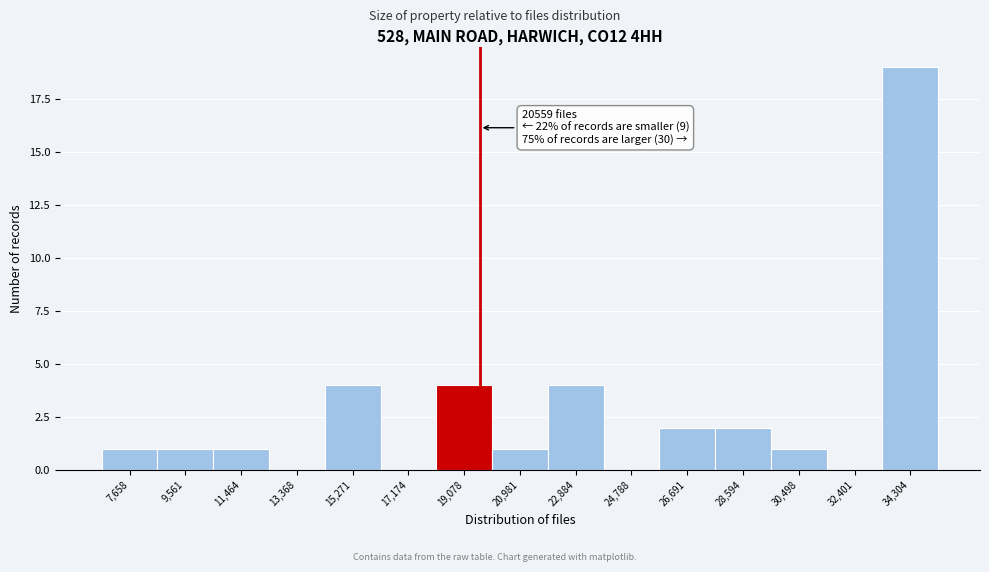

Reading right to left, what are all the values shown in this chart?

34,304=19	32,401=0	30,498=1	28,594=2	26,691=2	24,788=0	22,884=4	20,981=1	19,078=4	17,174=0	15,271=4	13,368=0	11,464=1	9,561=1	7,658=1